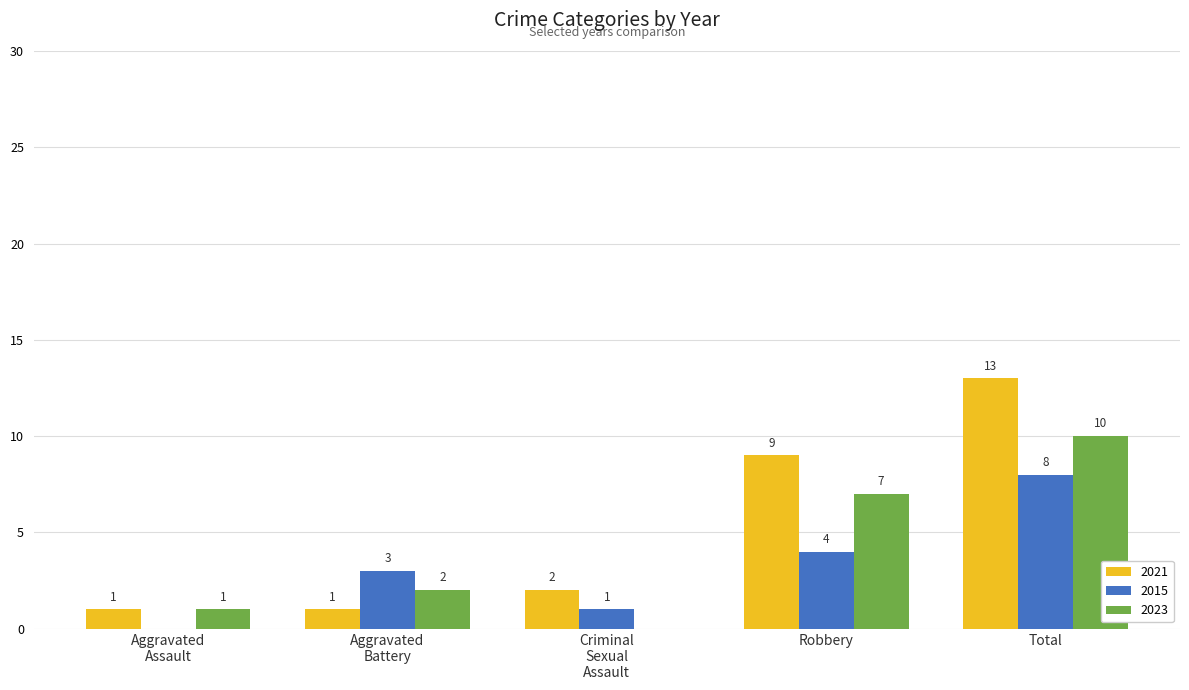

Reading left to right, extract all data points from this chart.

2021: 1	1	2	9	13
2015: 0	3	1	4	8
2023: 1	2	0	7	10